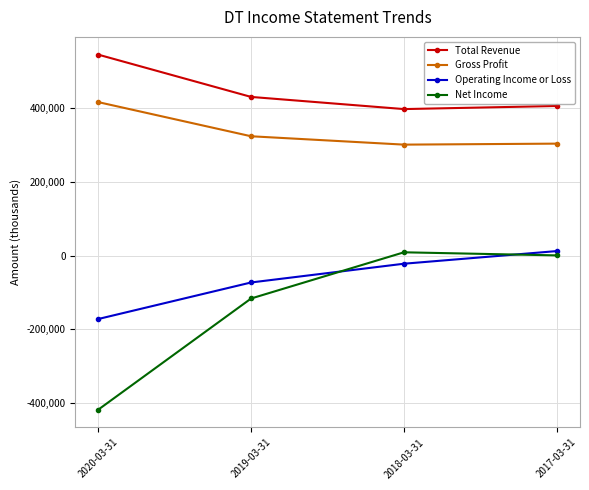

Which series has the widest spread of values?

Net Income